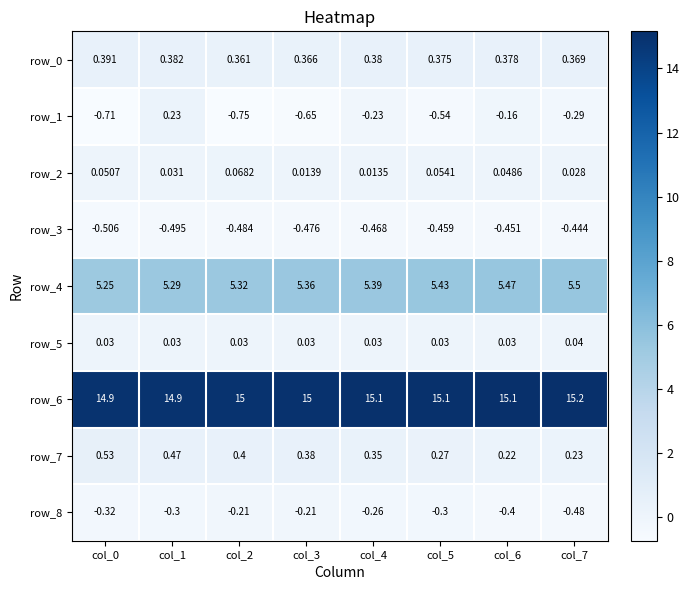

Reading left to right, transcribe all the data shown in this chart.

row_0: col_0=0.4	col_1=0.4	col_2=0.4	col_3=0.4	col_4=0.4	col_5=0.4	col_6=0.4	col_7=0.4
row_1: col_0=-0.7	col_1=0.2	col_2=-0.8	col_3=-0.7	col_4=-0.2	col_5=-0.5	col_6=-0.2	col_7=-0.3
row_2: col_0=0.1	col_1=0.0	col_2=0.1	col_3=0.0	col_4=0.0	col_5=0.1	col_6=0.0	col_7=0.0
row_3: col_0=-0.5	col_1=-0.5	col_2=-0.5	col_3=-0.5	col_4=-0.5	col_5=-0.5	col_6=-0.5	col_7=-0.4
row_4: col_0=5.2	col_1=5.3	col_2=5.3	col_3=5.4	col_4=5.4	col_5=5.4	col_6=5.5	col_7=5.5
row_5: col_0=0.0	col_1=0.0	col_2=0.0	col_3=0.0	col_4=0.0	col_5=0.0	col_6=0.0	col_7=0.0
row_6: col_0=14.9	col_1=14.9	col_2=15.0	col_3=15.0	col_4=15.1	col_5=15.1	col_6=15.1	col_7=15.2
row_7: col_0=0.5	col_1=0.5	col_2=0.4	col_3=0.4	col_4=0.3	col_5=0.3	col_6=0.2	col_7=0.2
row_8: col_0=-0.3	col_1=-0.3	col_2=-0.2	col_3=-0.2	col_4=-0.3	col_5=-0.3	col_6=-0.4	col_7=-0.5